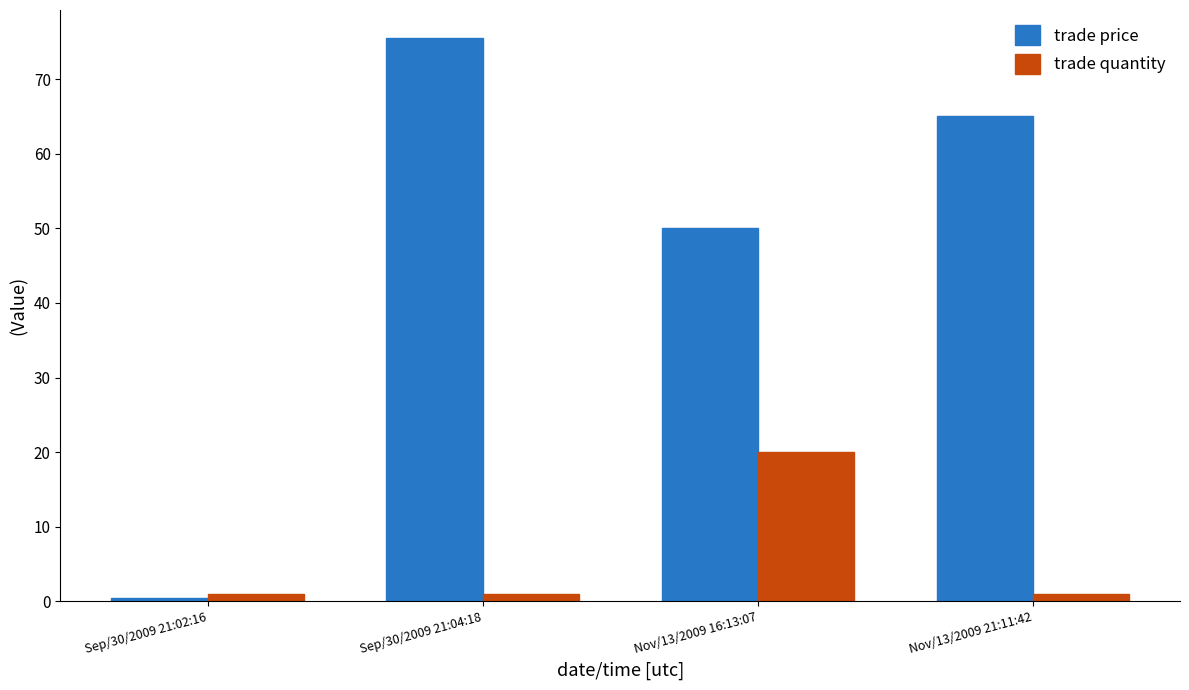

The trade price series shows 95.1 at Nov/13/2009 21:11:42. True or false?

False